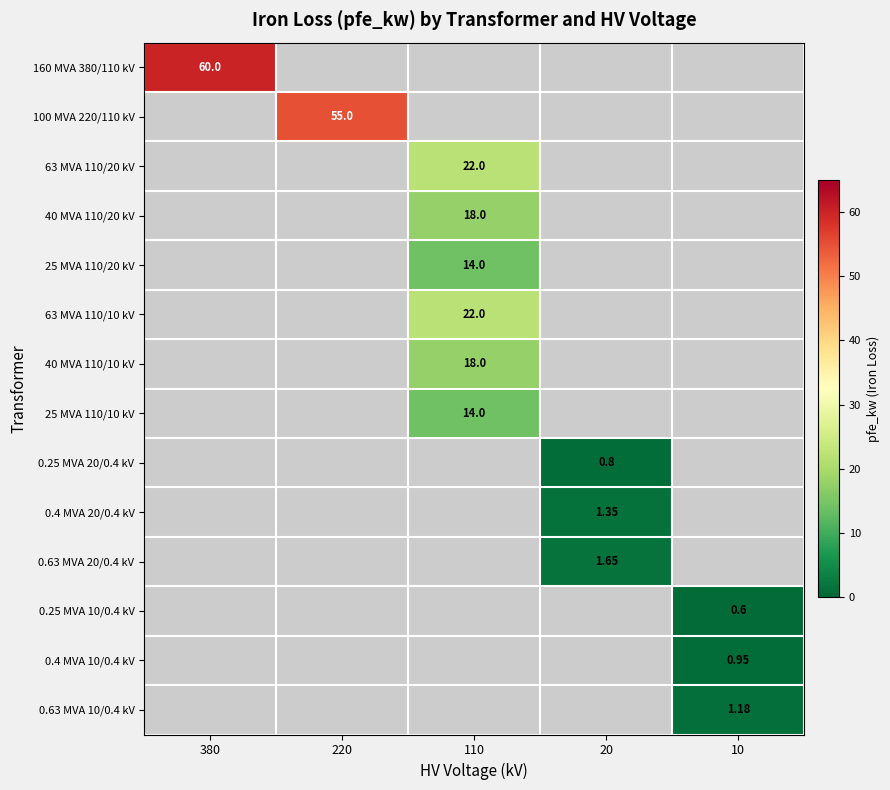

How many values in 63 MVA 110/20 kV are above zero?

1